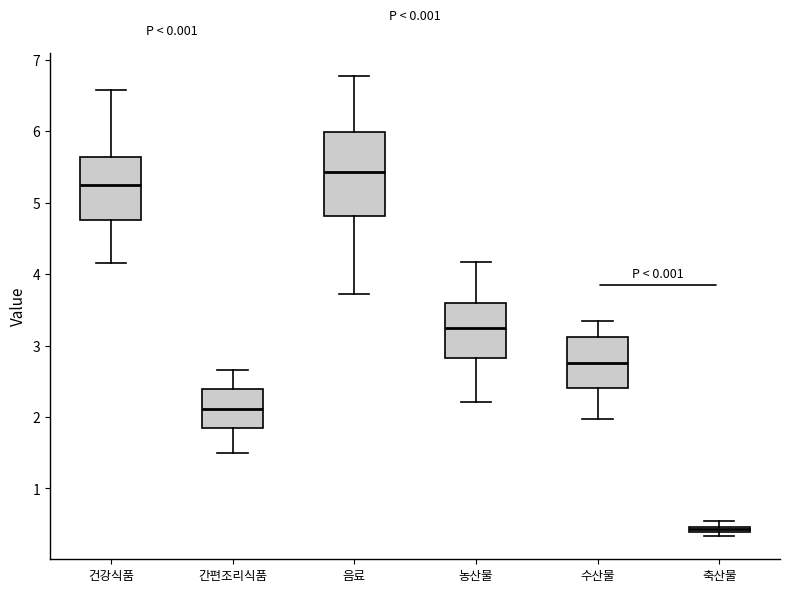

Where is the upper edge of the box for 축산물 on the y-axis? The values are not printed on the chart, so give them approximately, as read against the axis.

0.5